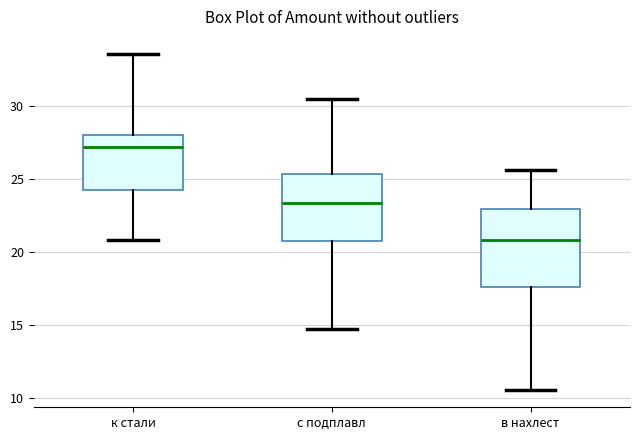

Where does the median line of the box for к стали sit on the y-axis? The values are not printed on the chart, so give them approximately, as read against the axis.

27.0